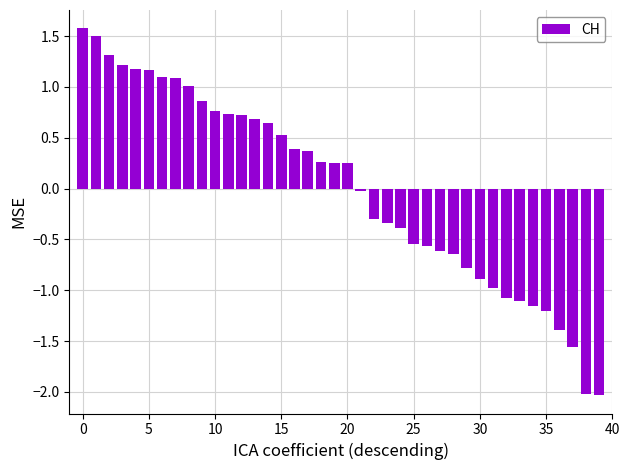

What is the minimum value shown in the chart?

-2.0